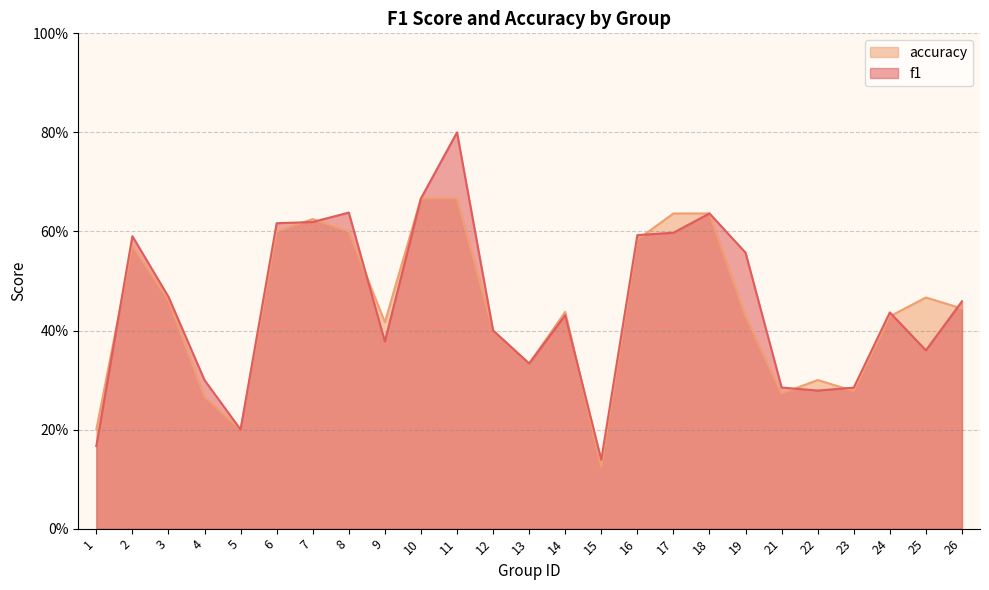

At 10, list the series in order from smallest to largest.

f1, accuracy